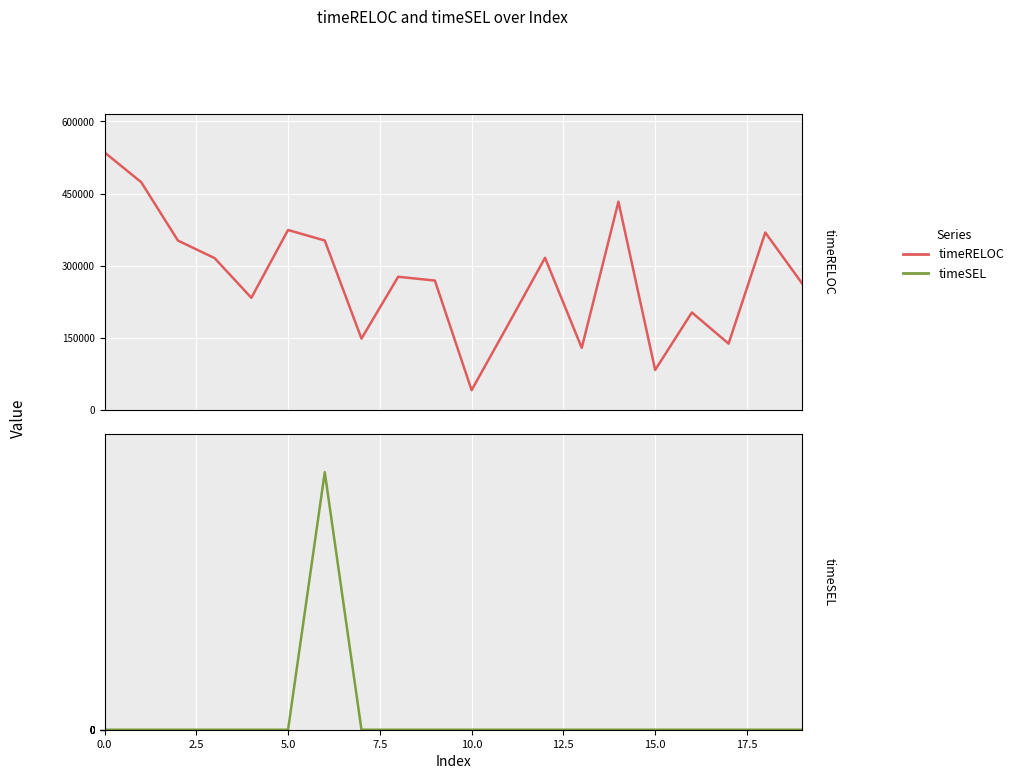

At which label does timeRELOC reach its minimum?

10